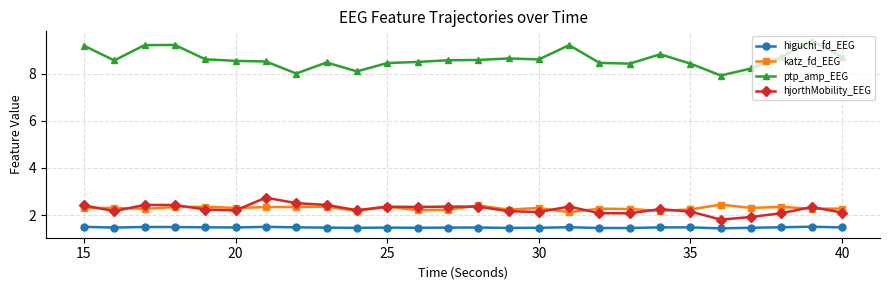

True or false: hjorthMobility_EEG and higuchi_fd_EEG intersect in this chart.

False